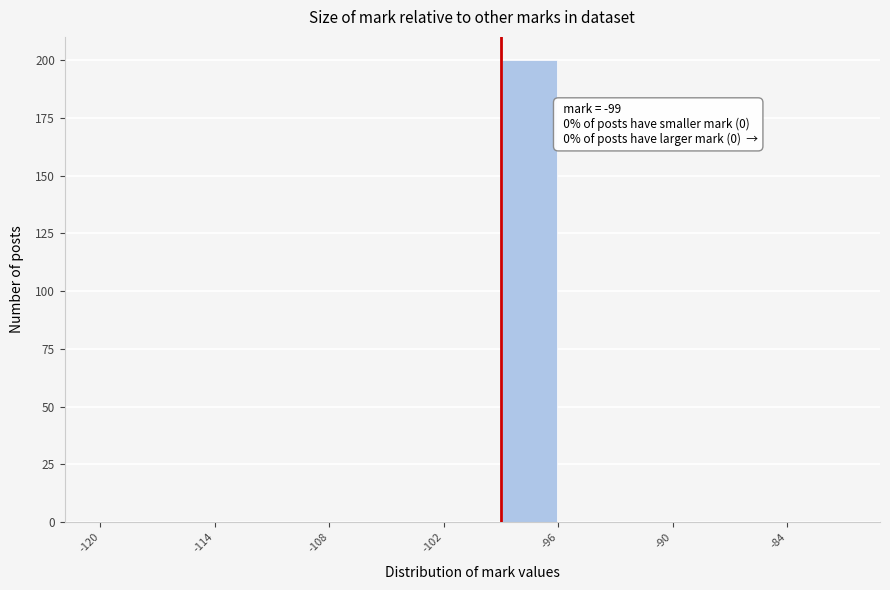

Read against the x-axis, roughly where is the centre of the tallest bar?

-97